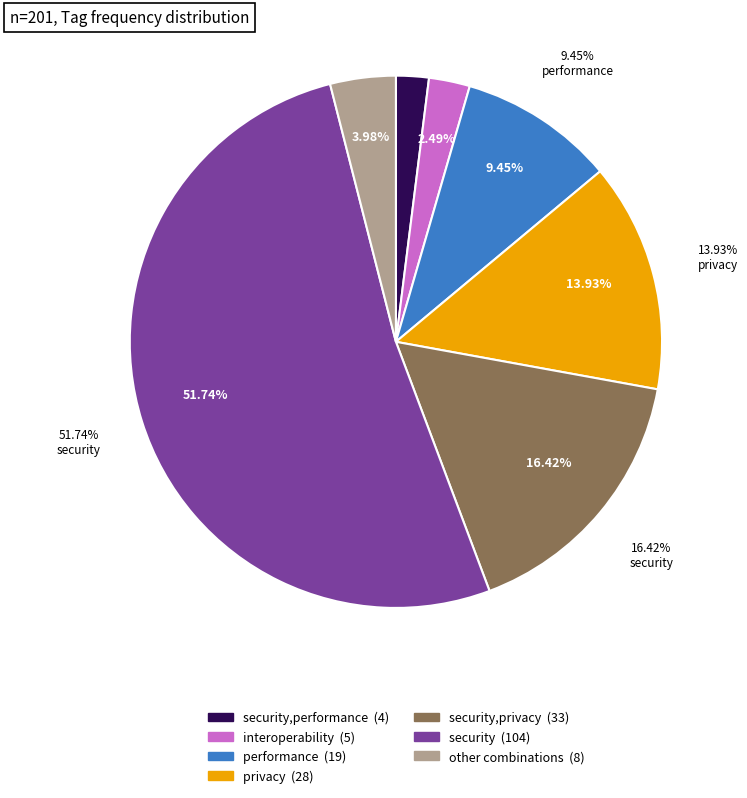

Between security,privacy,performance and security,privacy, which is larger?

security,privacy